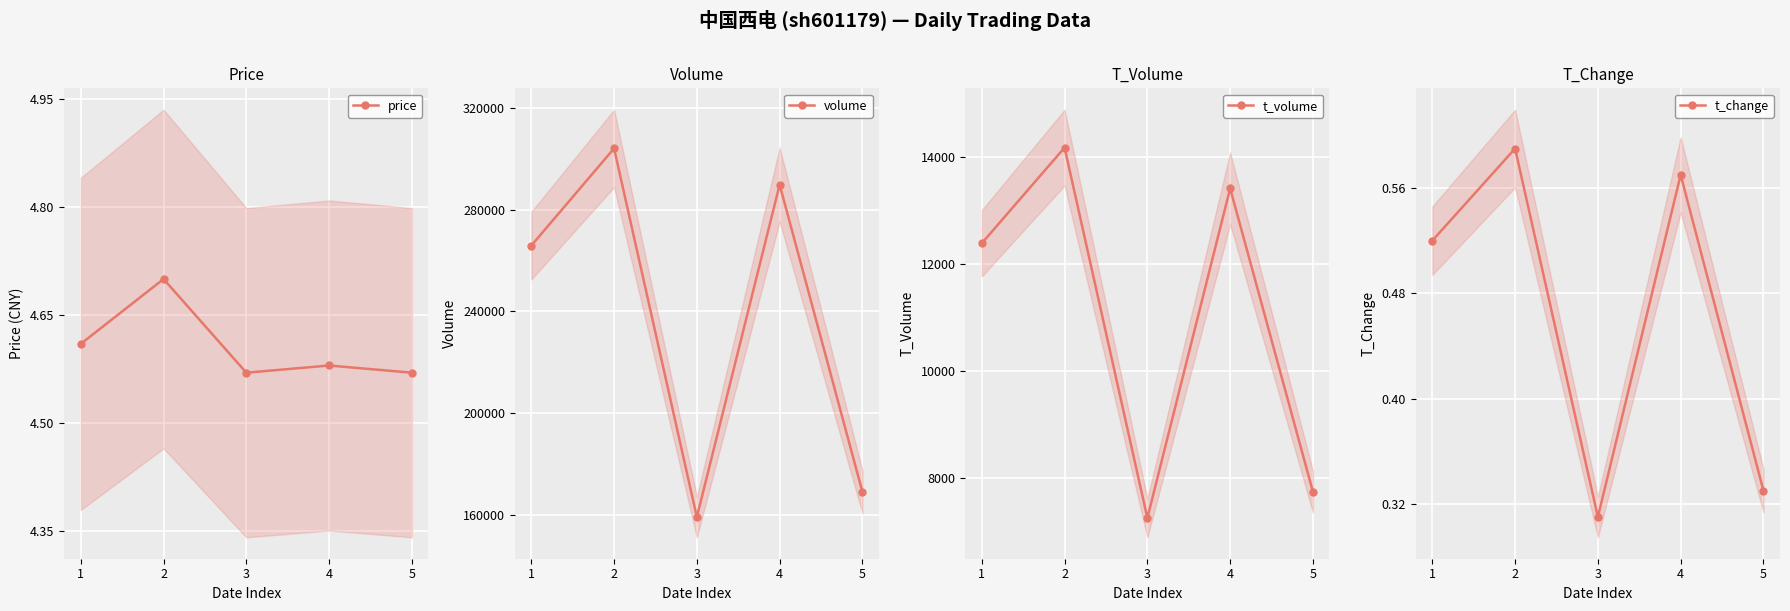

Read the price value at 1.

4.6